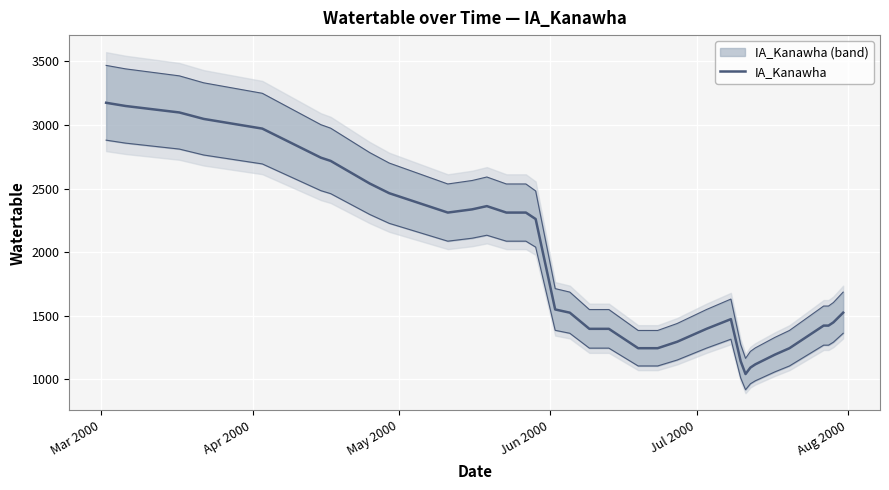

Does the chart display data point markers on the line(s)?

No